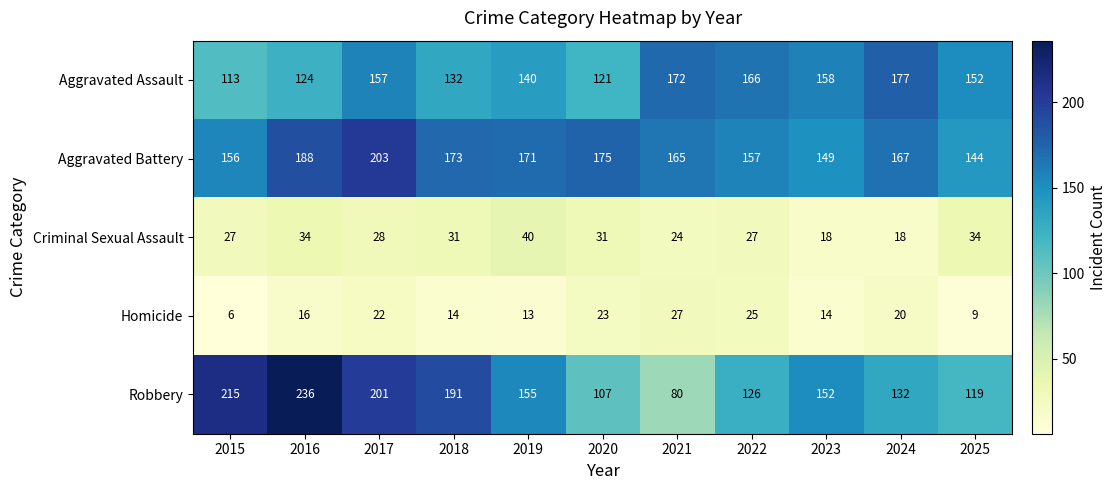

What value does the Aggravated Assault series have at 2015?

113